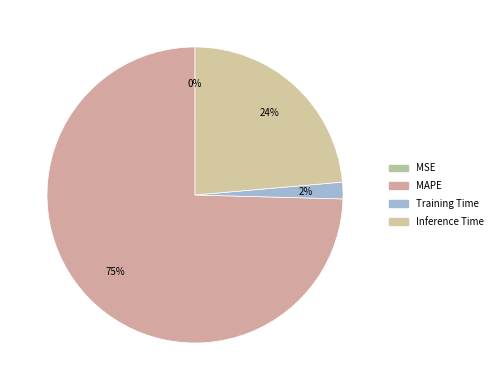

How many segments does this pie chart have?

4